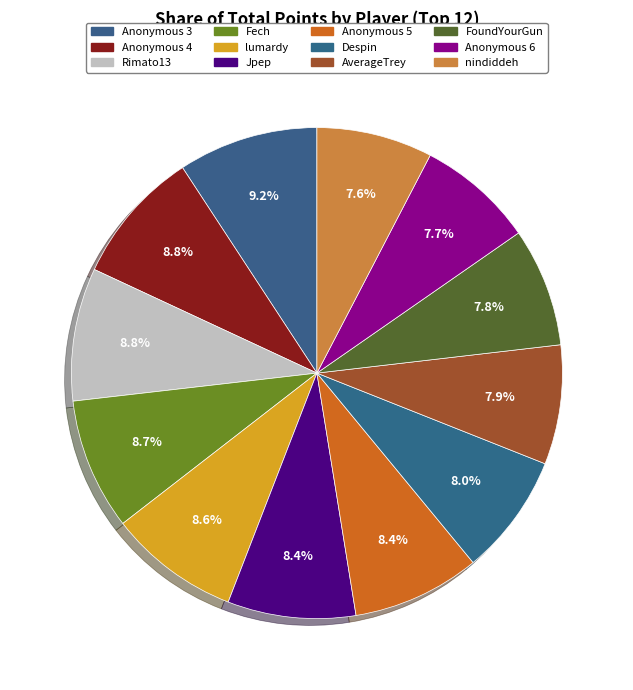

How many segments does this pie chart have?

12